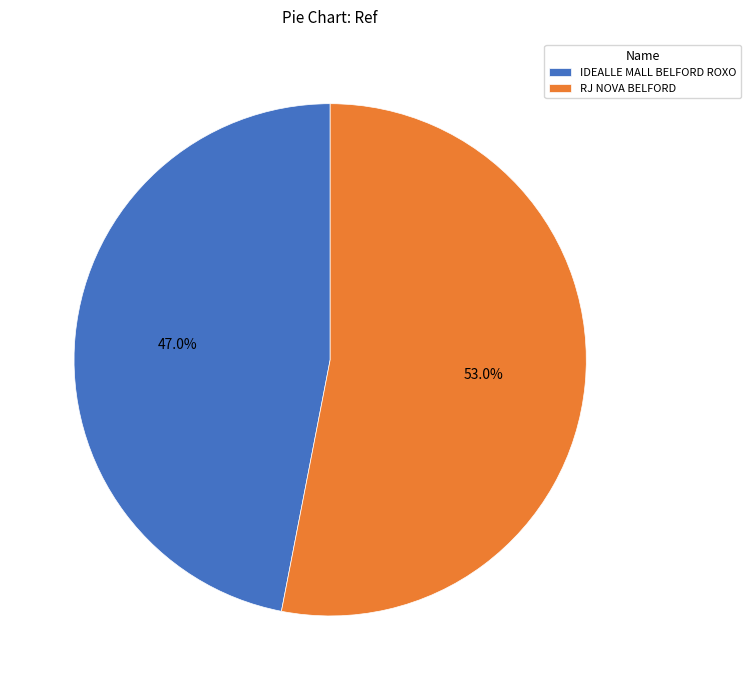

What percentage is the IDEALLE MALL BELFORD ROXO slice, to the nearest percent?

47%